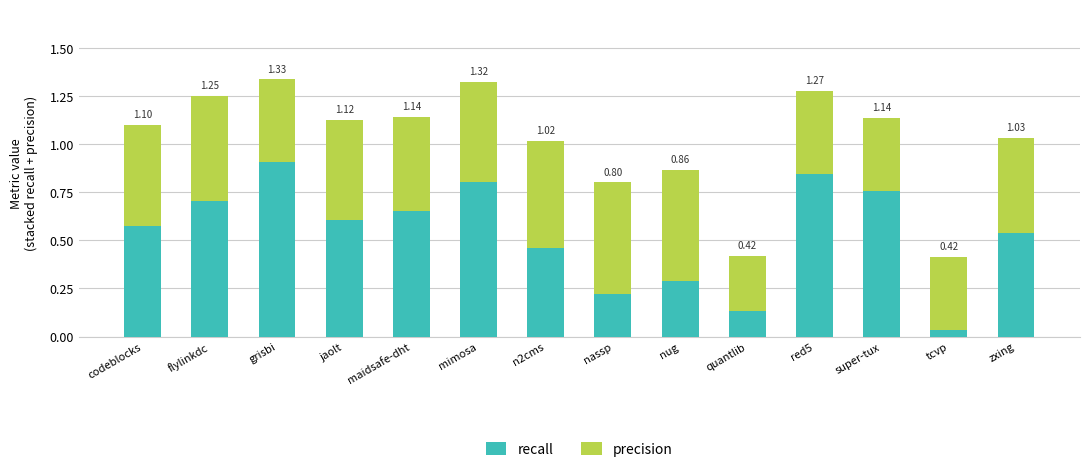

What are all the series names shown in the legend?

recall, precision